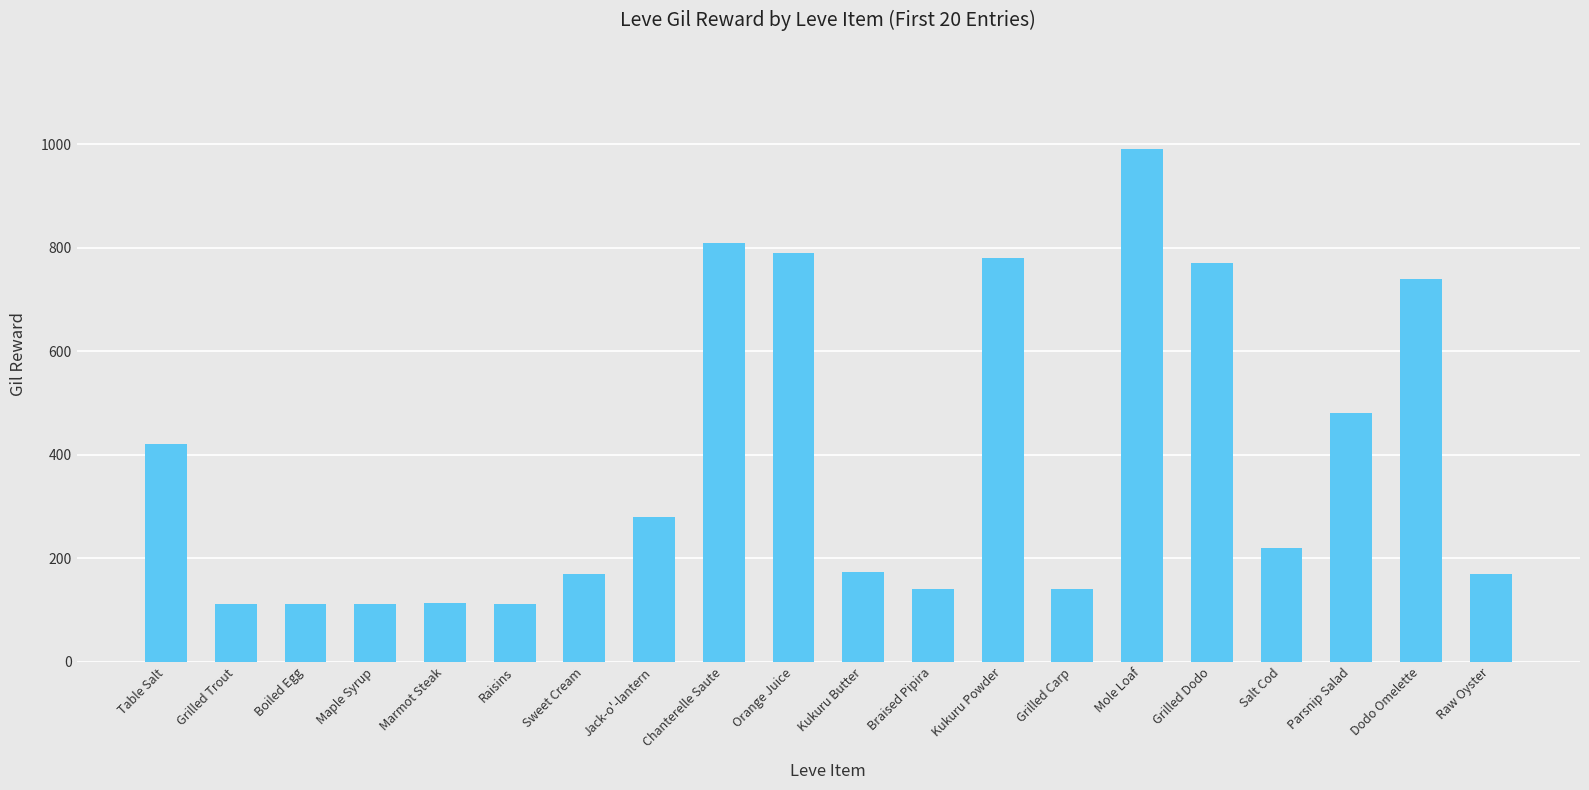

What is the sum of the values at Chanterelle Saute and Raisins?

922